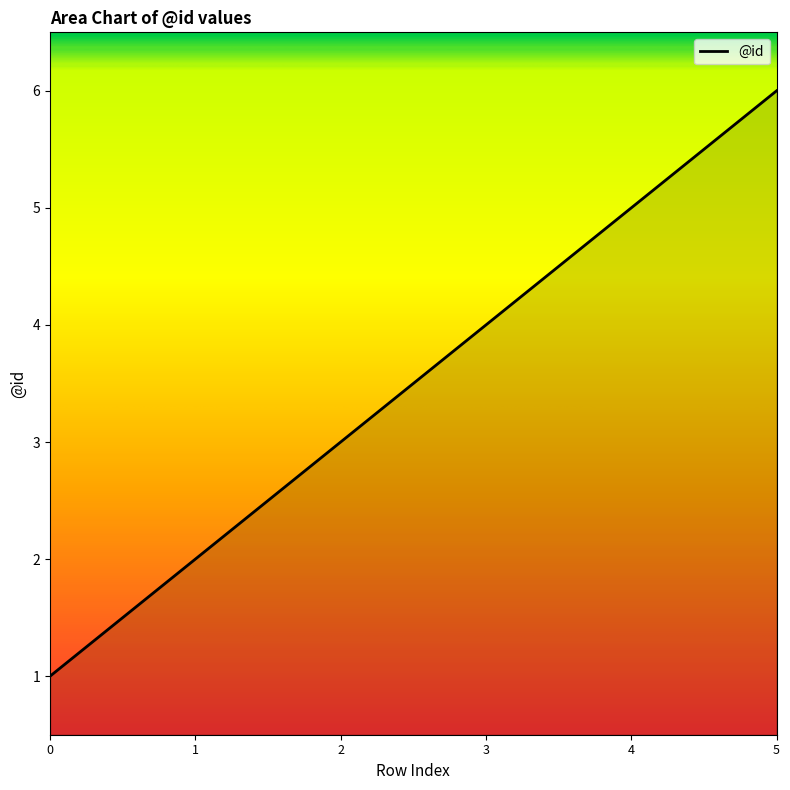

Reading left to right, extract all data points from this chart.

0=1	1=2	2=3	3=4	4=5	5=6